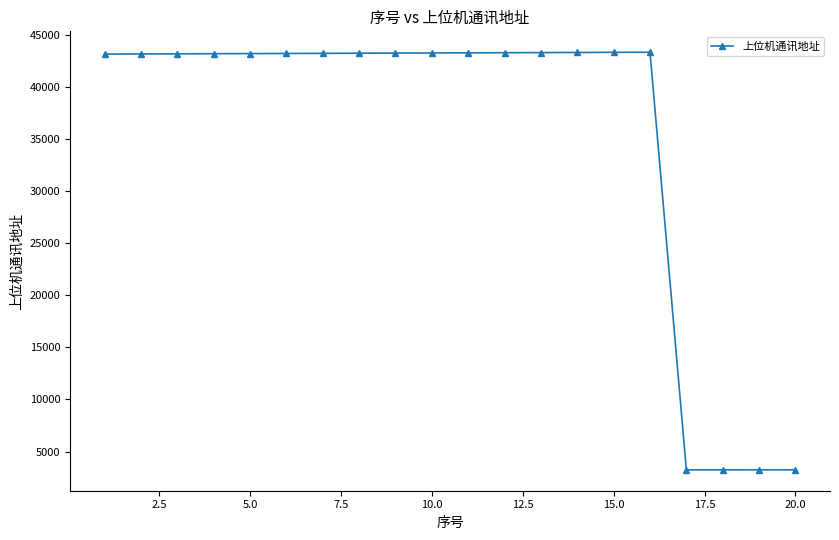

What is the value of the 7th point from the left?

43233